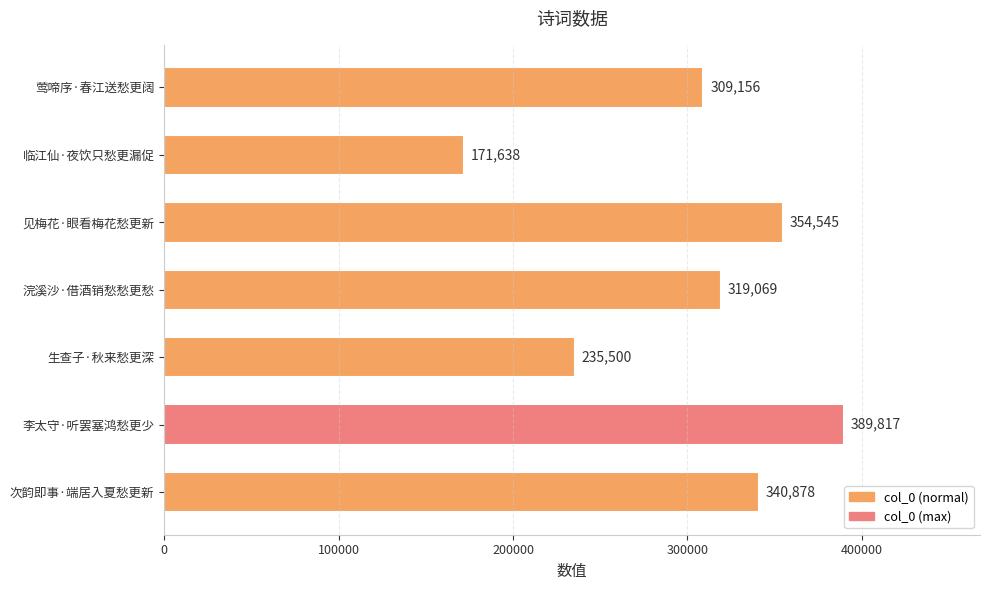

What value does the data have at 临江仙·夜饮只愁更漏促?

171638